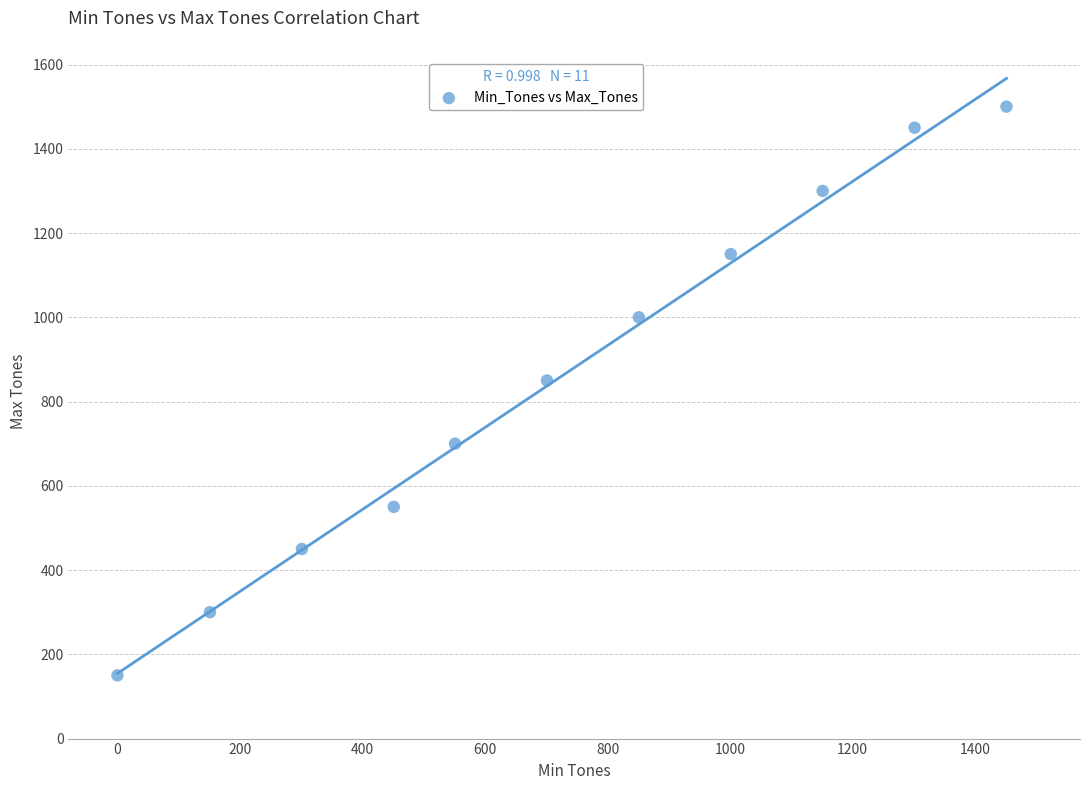

What Y value in the scatter plot is closest to 825?

850